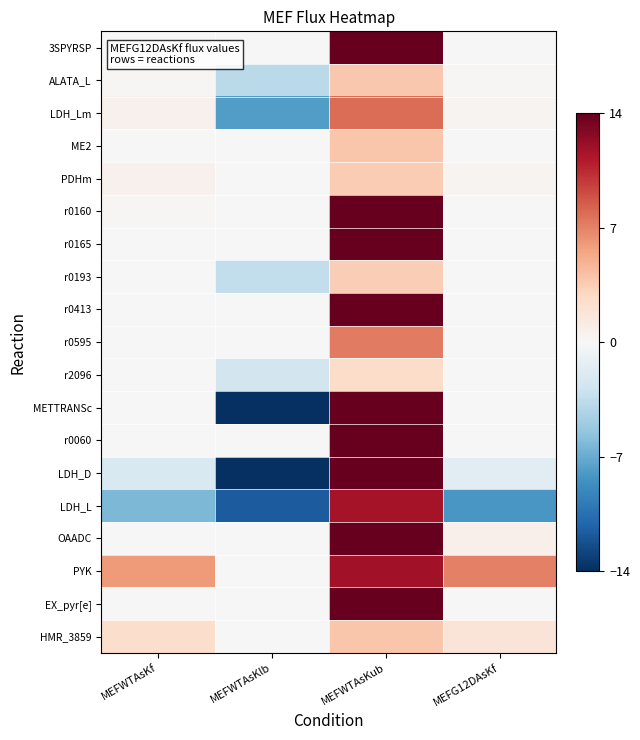

Reading right to left, what are all the values shown in this chart?

3SPYRSP: MEFG12DAsKf=0.0	MEFWTAsKub=14.0	MEFWTAsKlb=0.0	MEFWTAsKf=0.0
ALATA_L: MEFG12DAsKf=0.1	MEFWTAsKub=3.7	MEFWTAsKlb=-3.7	MEFWTAsKf=0.1
LDH_Lm: MEFG12DAsKf=0.4	MEFWTAsKub=7.8	MEFWTAsKlb=-7.8	MEFWTAsKf=0.6
ME2: MEFG12DAsKf=0.0	MEFWTAsKub=3.9	MEFWTAsKlb=0.0	MEFWTAsKf=0.0
PDHm: MEFG12DAsKf=0.4	MEFWTAsKub=3.6	MEFWTAsKlb=0.0	MEFWTAsKf=0.6
r0160: MEFG12DAsKf=0.1	MEFWTAsKub=14.0	MEFWTAsKlb=0.0	MEFWTAsKf=0.1
r0165: MEFG12DAsKf=0.0	MEFWTAsKub=14.0	MEFWTAsKlb=0.0	MEFWTAsKf=0.0
r0193: MEFG12DAsKf=-0.0	MEFWTAsKub=3.4	MEFWTAsKlb=-3.4	MEFWTAsKf=0.0
r0413: MEFG12DAsKf=0.0	MEFWTAsKub=14.0	MEFWTAsKlb=0.0	MEFWTAsKf=0.0
r0595: MEFG12DAsKf=0.0	MEFWTAsKub=7.2	MEFWTAsKlb=0.0	MEFWTAsKf=0.0
r2096: MEFG12DAsKf=0.1	MEFWTAsKub=2.5	MEFWTAsKlb=-2.5	MEFWTAsKf=0.1
METTRANSc: MEFG12DAsKf=0.0	MEFWTAsKub=14.0	MEFWTAsKlb=-14.0	MEFWTAsKf=0.0
r0060: MEFG12DAsKf=0.0	MEFWTAsKub=14.0	MEFWTAsKlb=0.0	MEFWTAsKf=0.0
LDH_D: MEFG12DAsKf=-1.6	MEFWTAsKub=14.0	MEFWTAsKlb=-14.0	MEFWTAsKf=-2.2
LDH_L: MEFG12DAsKf=-8.1	MEFWTAsKub=11.7	MEFWTAsKlb=-11.7	MEFWTAsKf=-6.3
OAADC: MEFG12DAsKf=0.7	MEFWTAsKub=14.0	MEFWTAsKlb=0.0	MEFWTAsKf=0.0
PYK: MEFG12DAsKf=7.0	MEFWTAsKub=11.8	MEFWTAsKlb=0.0	MEFWTAsKf=5.9
EX_pyr[e]: MEFG12DAsKf=-0.1	MEFWTAsKub=14.0	MEFWTAsKlb=-0.1	MEFWTAsKf=-0.1
HMR_3859: MEFG12DAsKf=1.8	MEFWTAsKub=3.9	MEFWTAsKlb=0.0	MEFWTAsKf=2.4